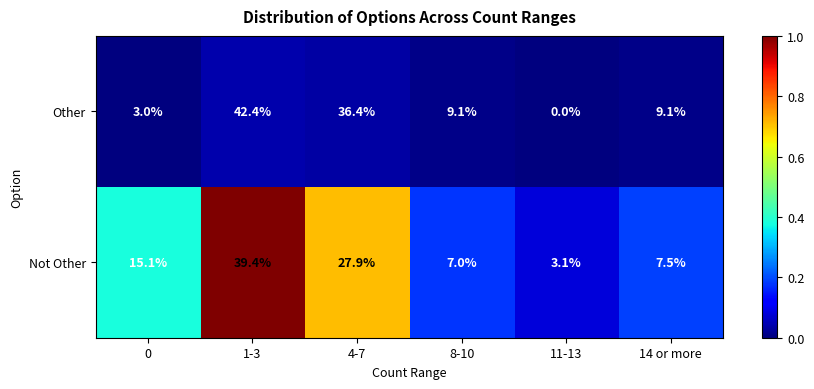

How many categories are shown in the chart?

6